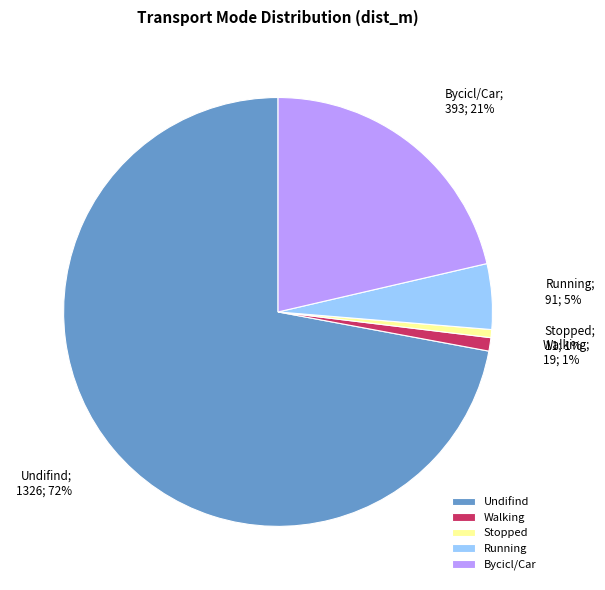

Is there a majority slice in this chart?

Yes